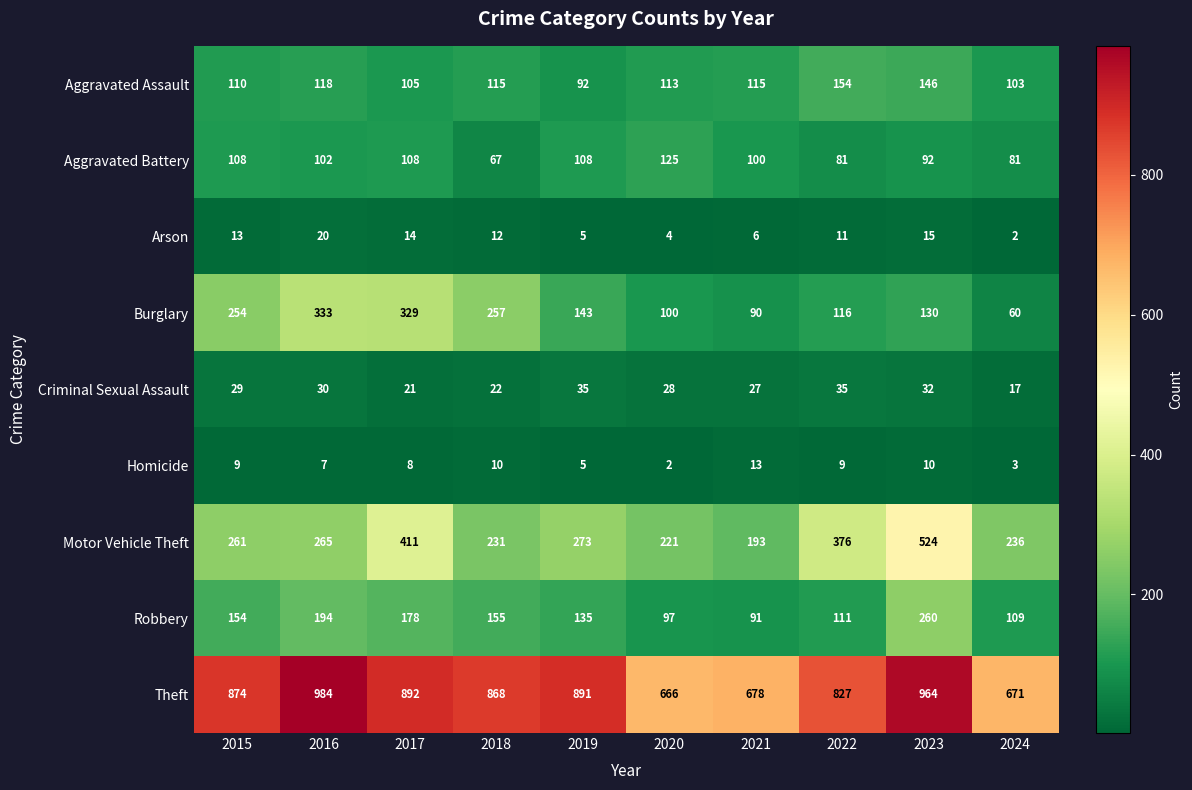

What is the total value across all series at 2022?

1720